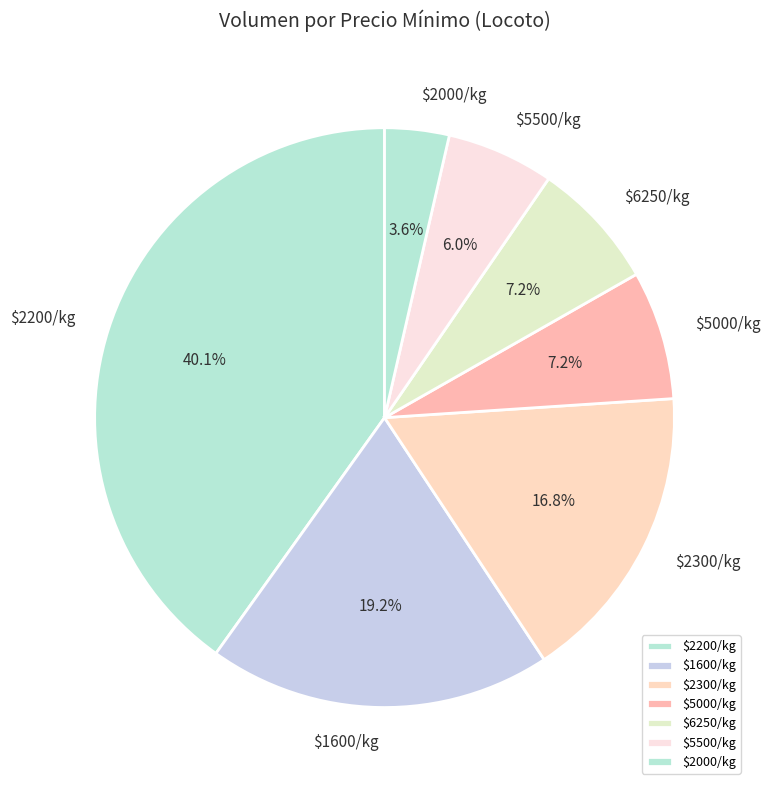

Which category has the smallest portion of the pie?

$2000/kg